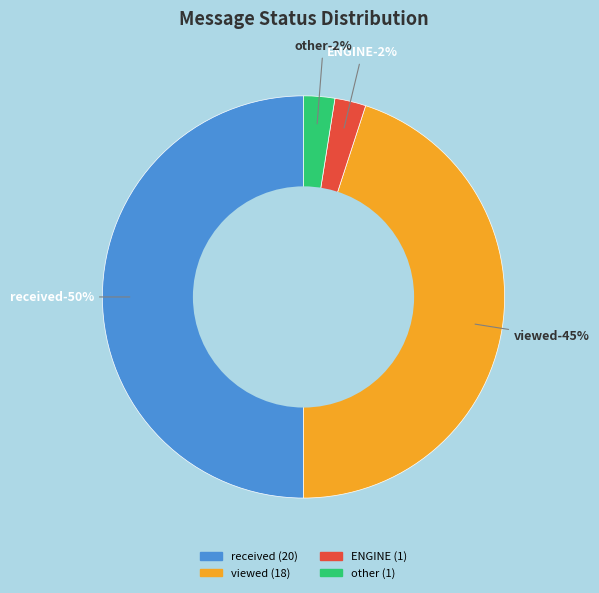

Rank the categories by value from lowest to highest.

ENGINE, other, viewed, received